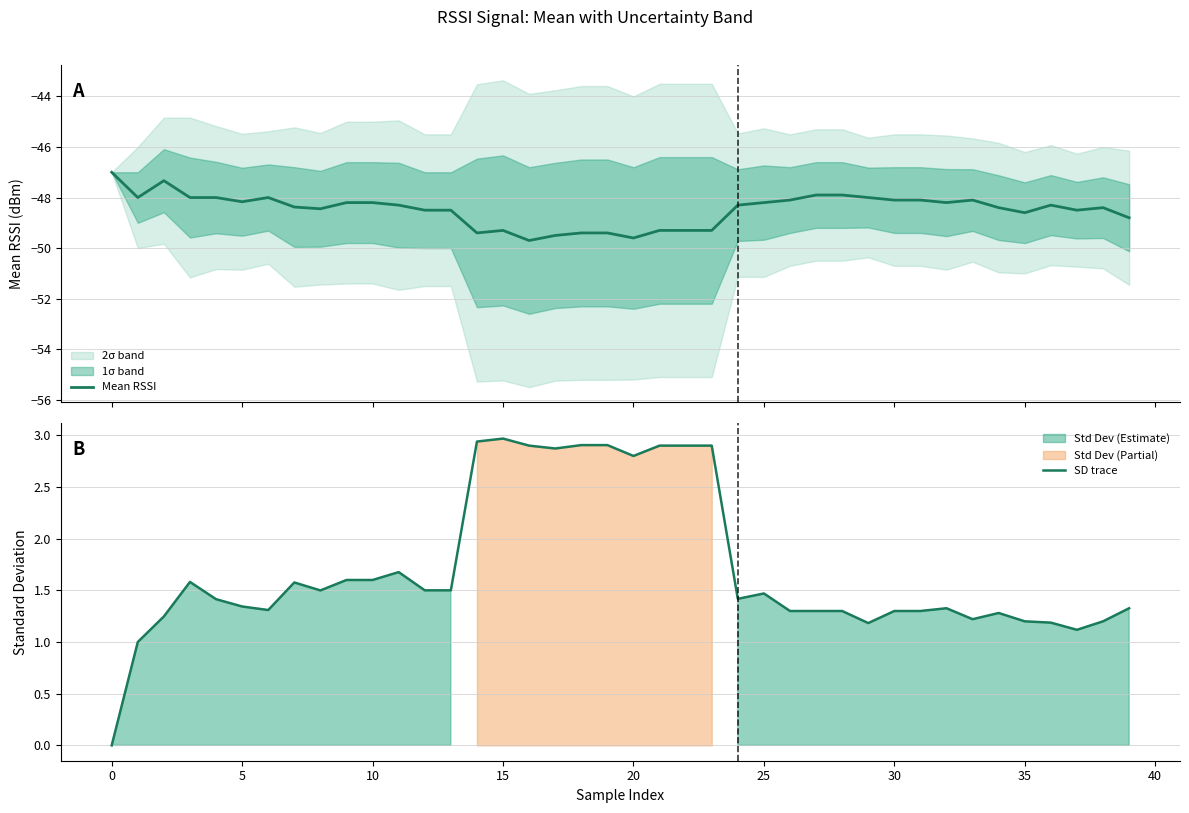

True or false: Mean RSSI and SD trace intersect in this chart.

False